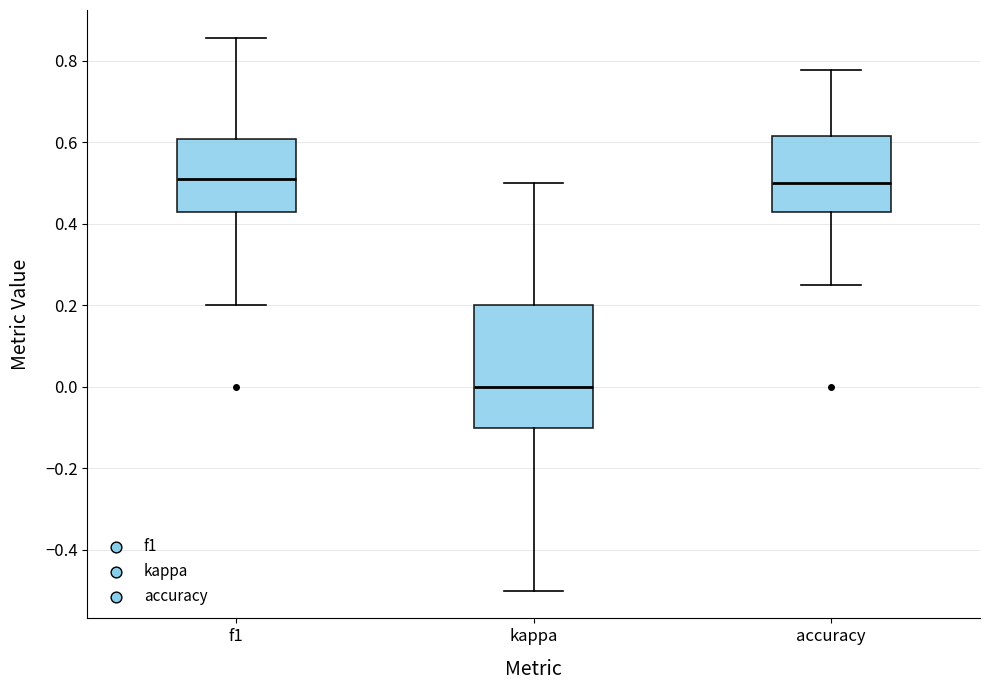

Reading left to right, read every box against the y-axis: the position of its median line, the range the box covers, and the ends of its whiskers. The values are not printed on the chart, so give them approximately, as read against the axis.

f1: median 0.52, box 0.42 to 0.60, whiskers 0.20 to 0.86
kappa: median 0.00, box -0.10 to 0.20, whiskers -0.50 to 0.50
accuracy: median 0.50, box 0.42 to 0.62, whiskers 0.26 to 0.78